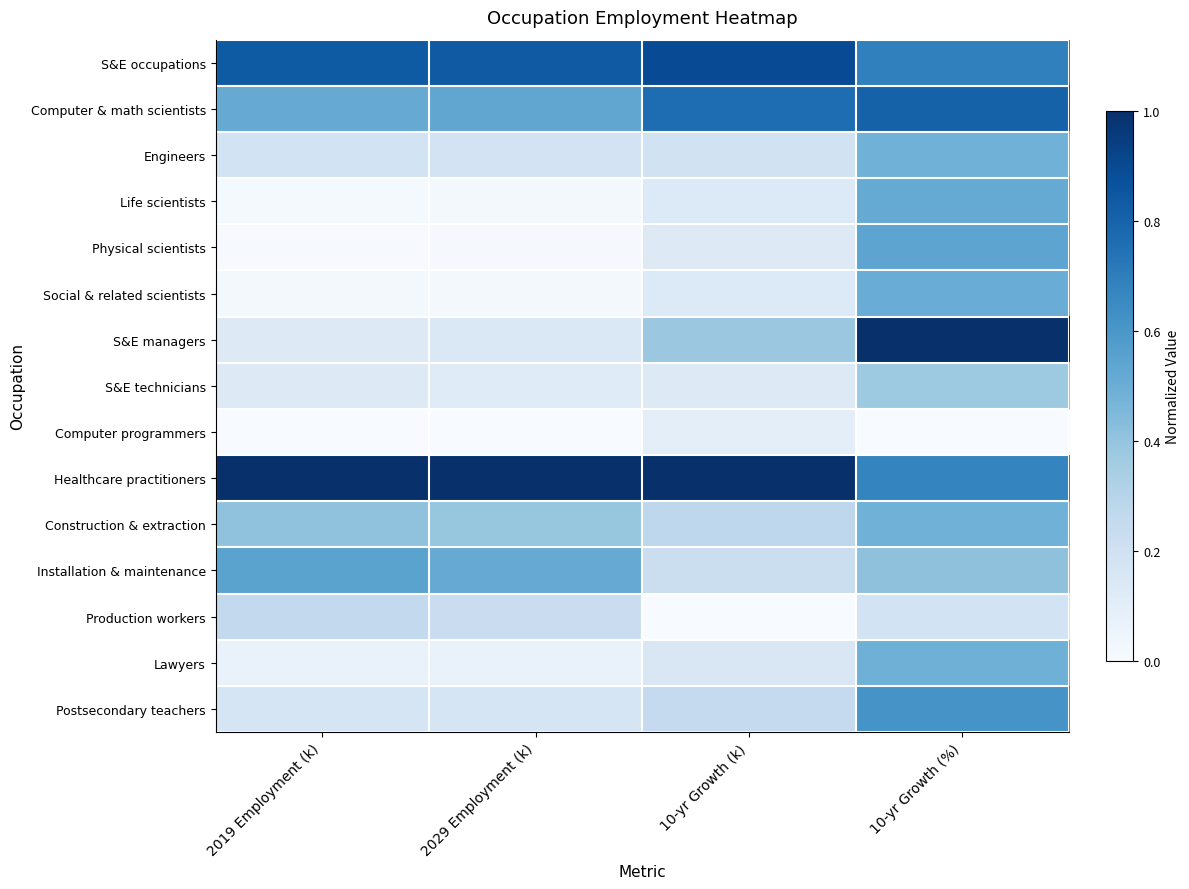

Between 2029 Employment (k) and 10-yr Growth (k), which is larger?

10-yr Growth (k)